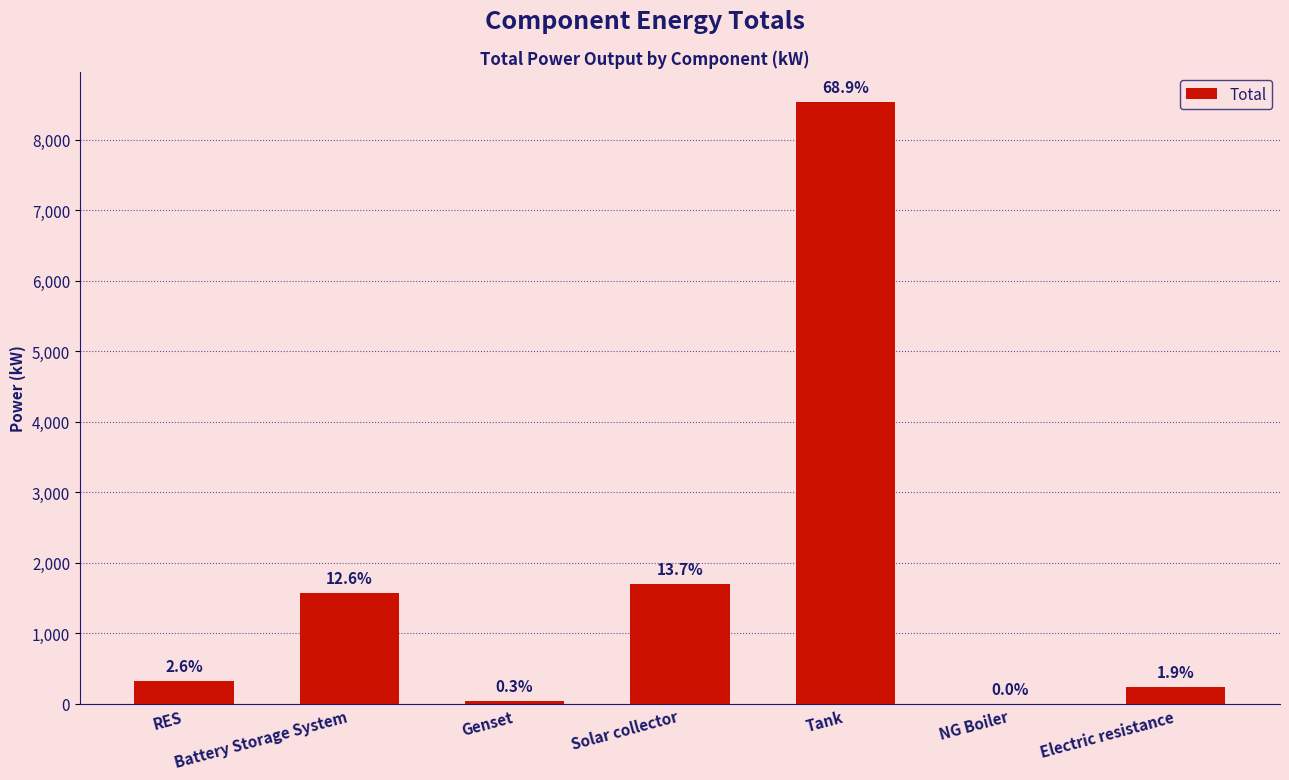

Are the bars horizontal?

No